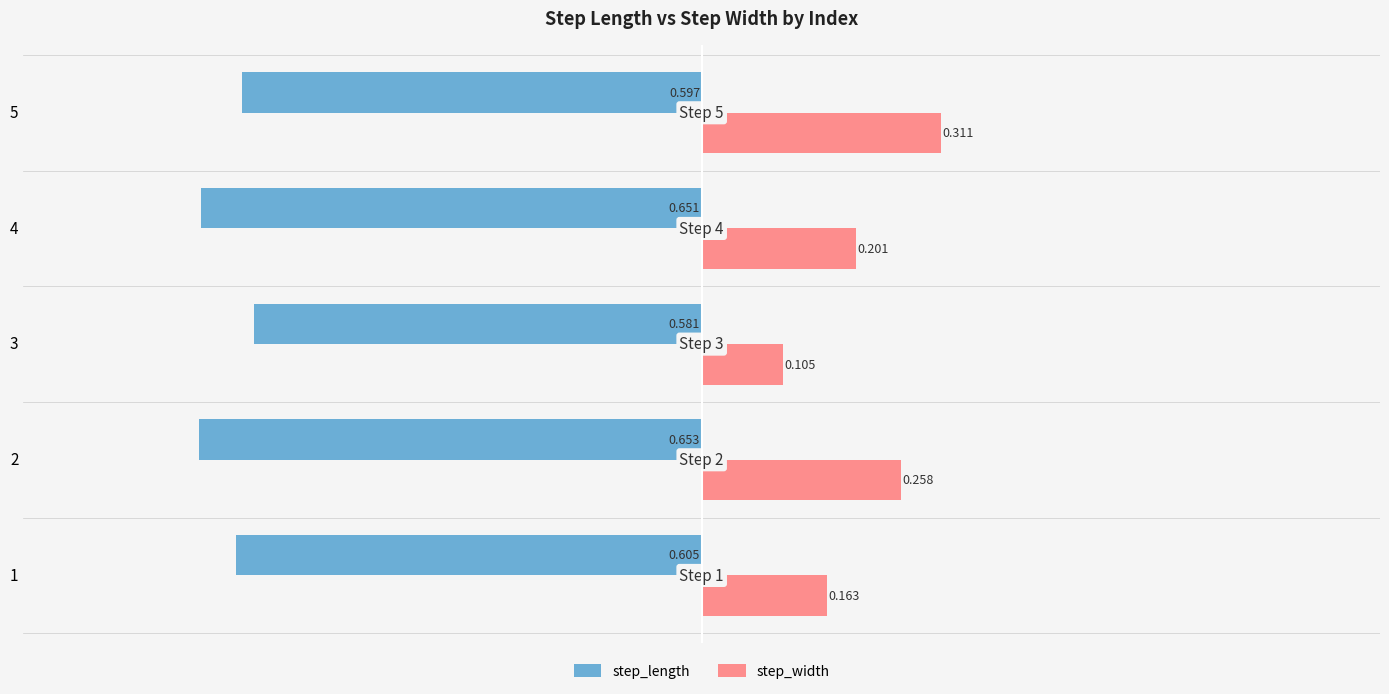

List the labels in order of step_width value, smallest first.

3, 1, 4, 2, 5